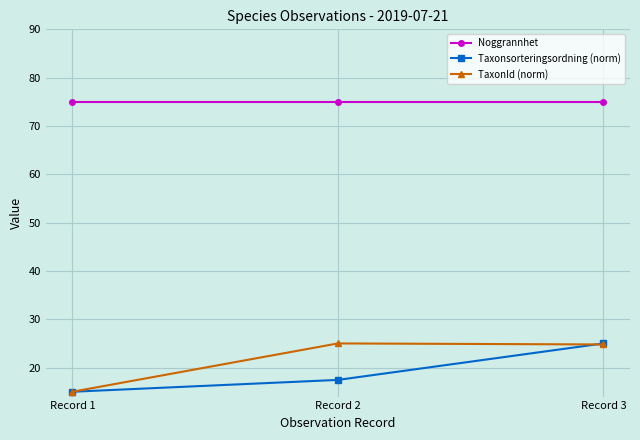

How many lines are shown in the chart?

3